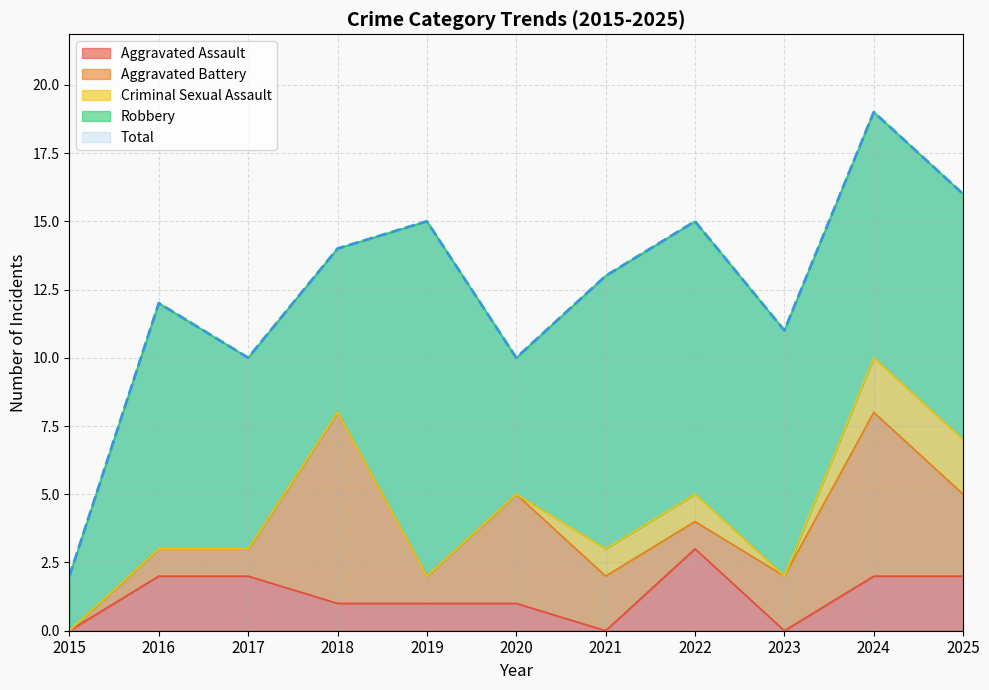

Reading left to right, transcribe all the data shown in this chart.

Aggravated Assault: 2015=0	2016=2	2017=2	2018=1	2019=1	2020=1	2021=0	2022=3	2023=0	2024=2	2025=2
Aggravated Battery: 2015=0	2016=1	2017=1	2018=7	2019=1	2020=4	2021=2	2022=1	2023=2	2024=6	2025=3
Criminal Sexual Assault: 2015=0	2016=0	2017=0	2018=0	2019=0	2020=0	2021=1	2022=1	2023=0	2024=2	2025=2
Robbery: 2015=2	2016=9	2017=7	2018=6	2019=13	2020=5	2021=10	2022=10	2023=9	2024=9	2025=9
Total: 2015=2	2016=12	2017=10	2018=14	2019=15	2020=10	2021=13	2022=15	2023=11	2024=19	2025=16